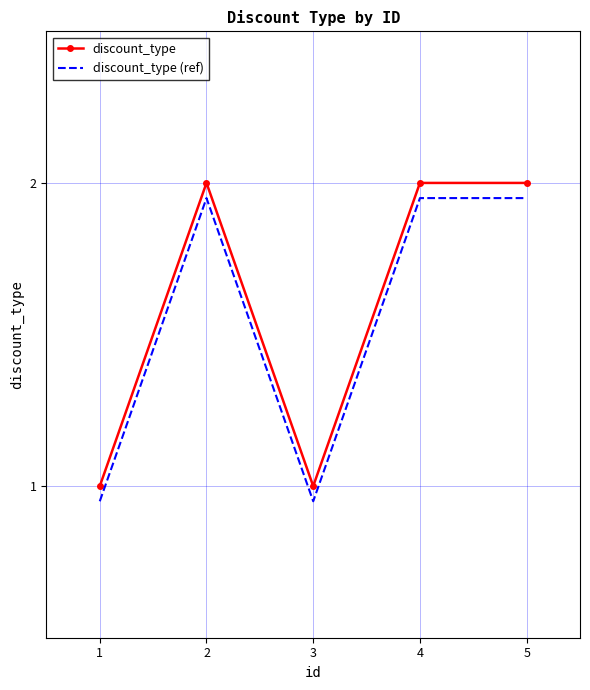

How many distinct data groups are displayed?

2